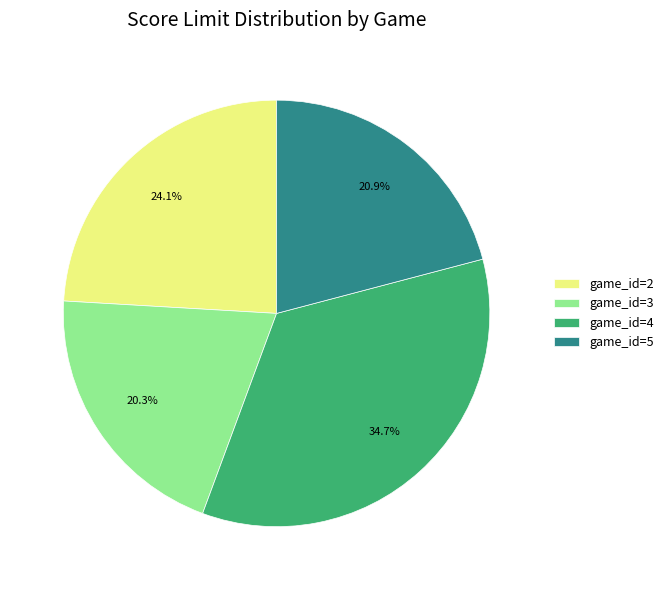

What portion of the pie excludes game_id=3?

79.7%